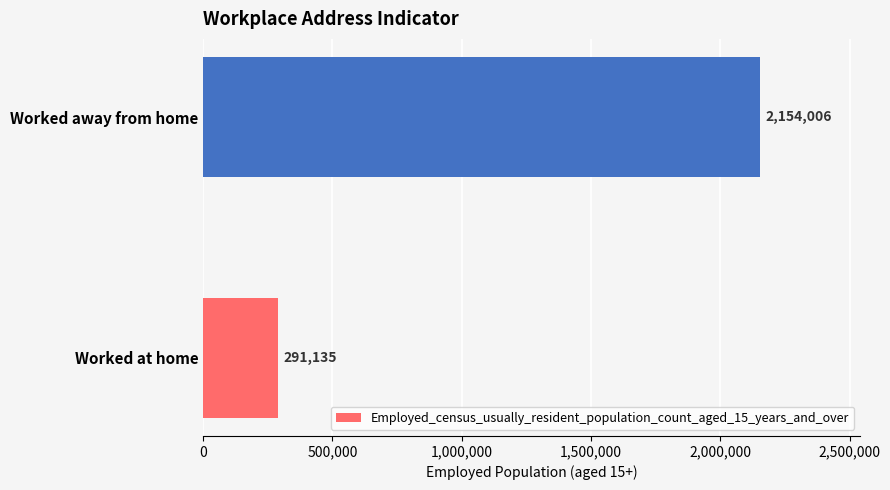

True or false: the data shows 536646 at Worked away from home.

False